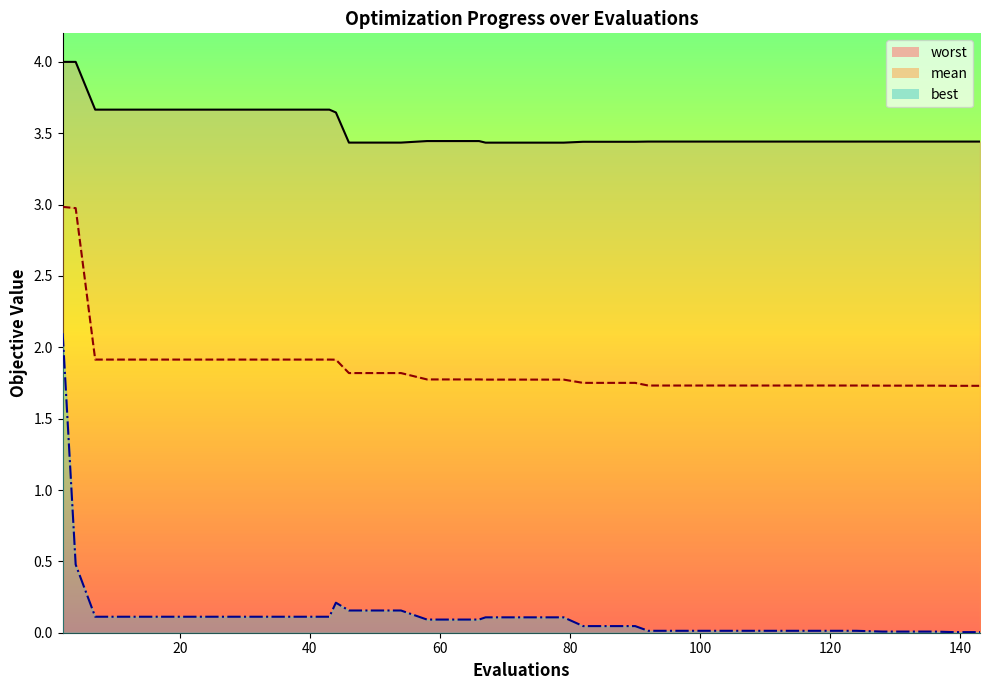

True or false: mean_line and best_line cross at least once.

False